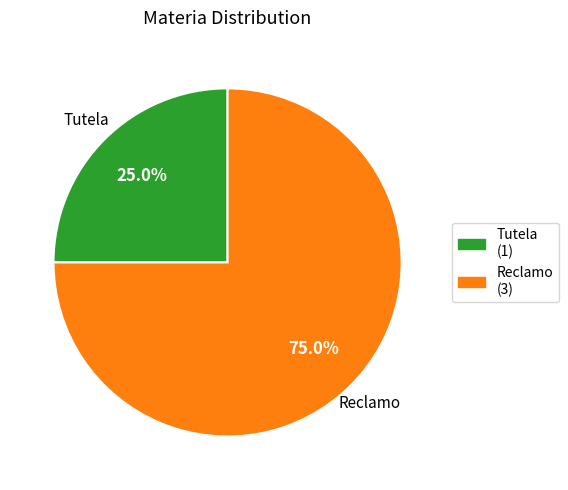

Which category has the smallest portion of the pie?

Tutela